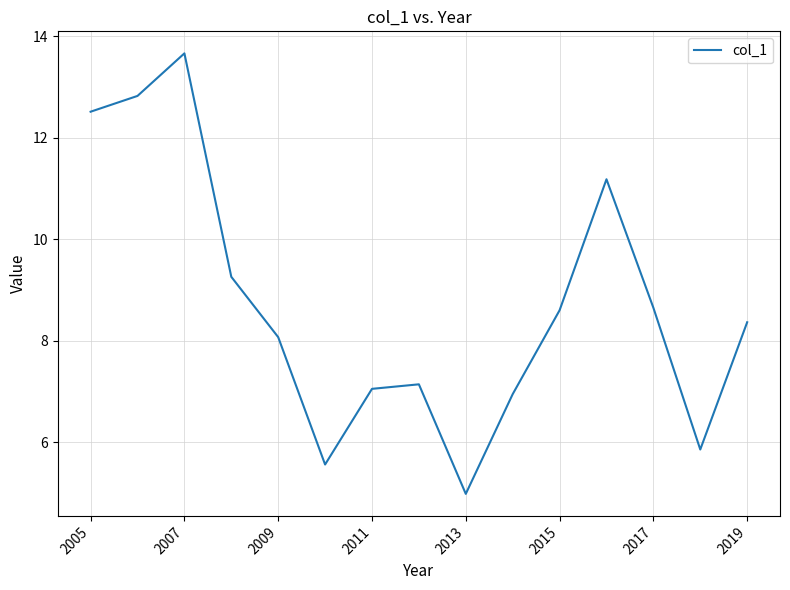

How many values exceed 8?

9